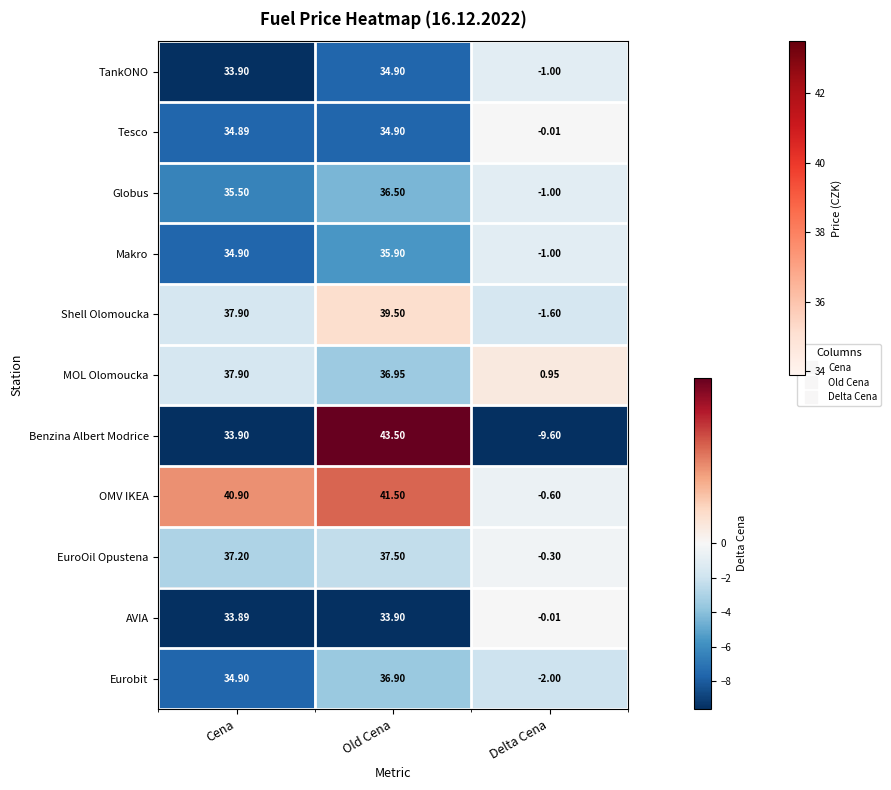

Which category has the highest value across all series?

Old Cena